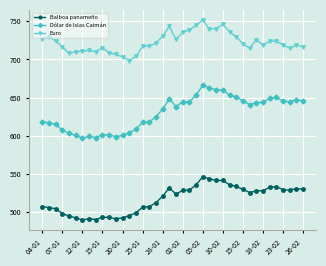

True or false: Euro has more than 2 interior local peaks.

True